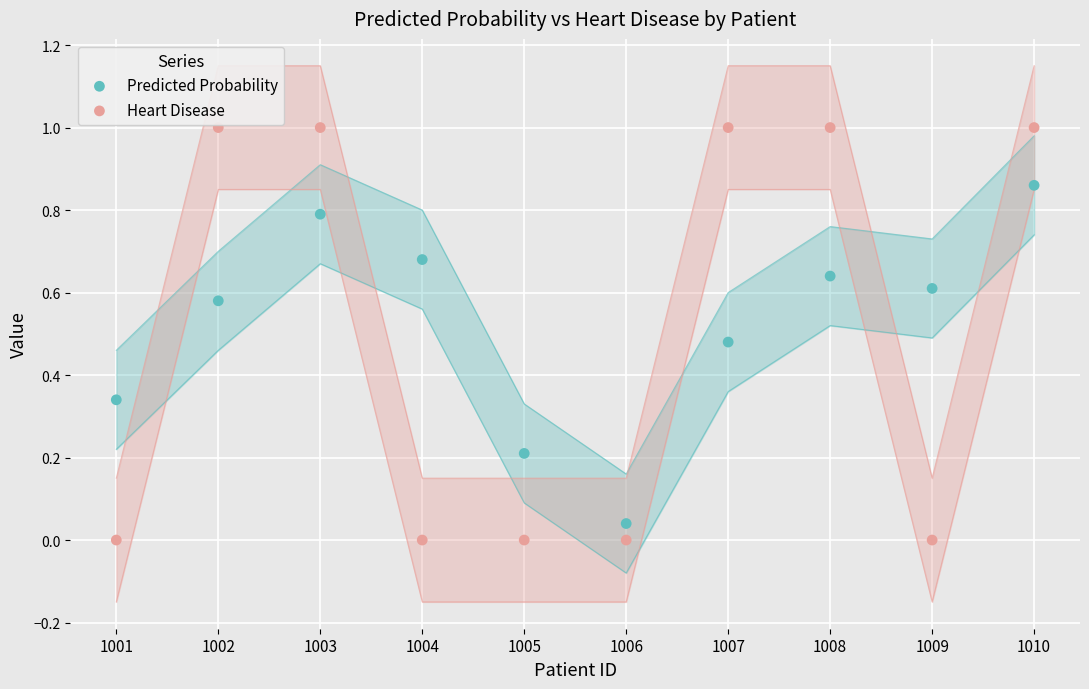

What are all the series names shown in the legend?

Predicted Probability, Heart Disease